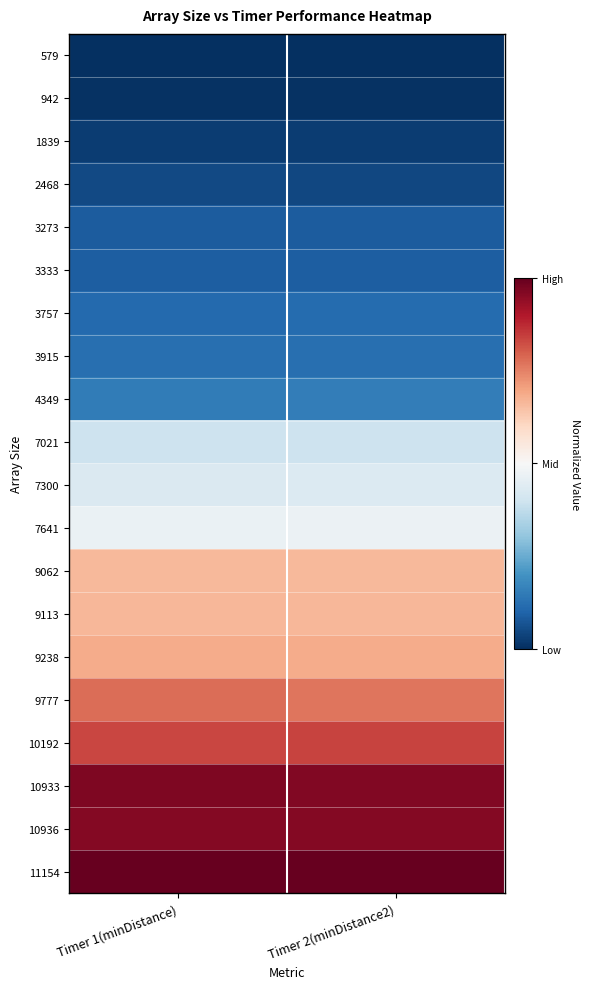

Reading right to left, extract all data points from this chart.

579: Timer 2(minDistance2)=-1.0	Timer 1(minDistance)=-1.0
942: Timer 2(minDistance2)=-1.0	Timer 1(minDistance)=-1.0
1839: Timer 2(minDistance2)=-0.9	Timer 1(minDistance)=-0.9
2468: Timer 2(minDistance2)=-0.9	Timer 1(minDistance)=-0.9
3273: Timer 2(minDistance2)=-0.8	Timer 1(minDistance)=-0.8
3333: Timer 2(minDistance2)=-0.8	Timer 1(minDistance)=-0.8
3757: Timer 2(minDistance2)=-0.8	Timer 1(minDistance)=-0.8
3915: Timer 2(minDistance2)=-0.8	Timer 1(minDistance)=-0.8
4349: Timer 2(minDistance2)=-0.7	Timer 1(minDistance)=-0.7
7021: Timer 2(minDistance2)=-0.2	Timer 1(minDistance)=-0.2
7300: Timer 2(minDistance2)=-0.1	Timer 1(minDistance)=-0.1
7641: Timer 2(minDistance2)=-0.1	Timer 1(minDistance)=-0.1
9062: Timer 2(minDistance2)=0.3	Timer 1(minDistance)=0.3
9113: Timer 2(minDistance2)=0.3	Timer 1(minDistance)=0.3
9238: Timer 2(minDistance2)=0.4	Timer 1(minDistance)=0.4
9777: Timer 2(minDistance2)=0.5	Timer 1(minDistance)=0.6
10192: Timer 2(minDistance2)=0.7	Timer 1(minDistance)=0.7
10933: Timer 2(minDistance2)=0.9	Timer 1(minDistance)=0.9
10936: Timer 2(minDistance2)=0.9	Timer 1(minDistance)=0.9
11154: Timer 2(minDistance2)=1.0	Timer 1(minDistance)=1.0